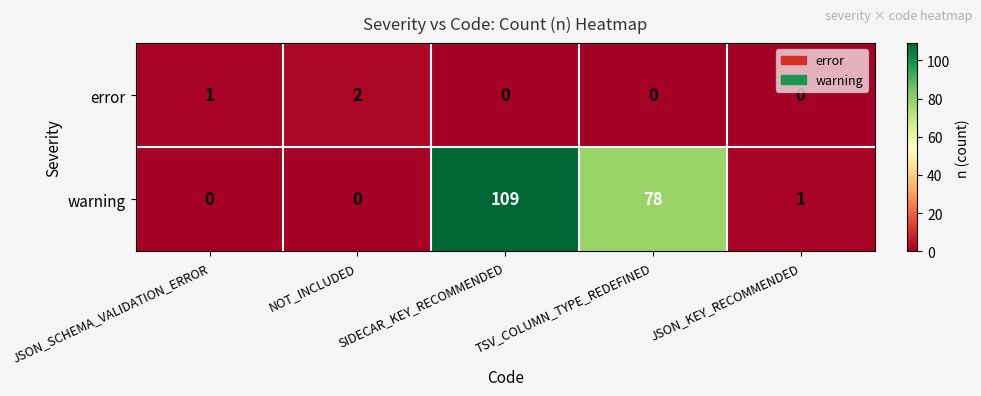

Between JSON_SCHEMA_VALIDATION_ERROR and NOT_INCLUDED, which series saw the biggest shift?

error